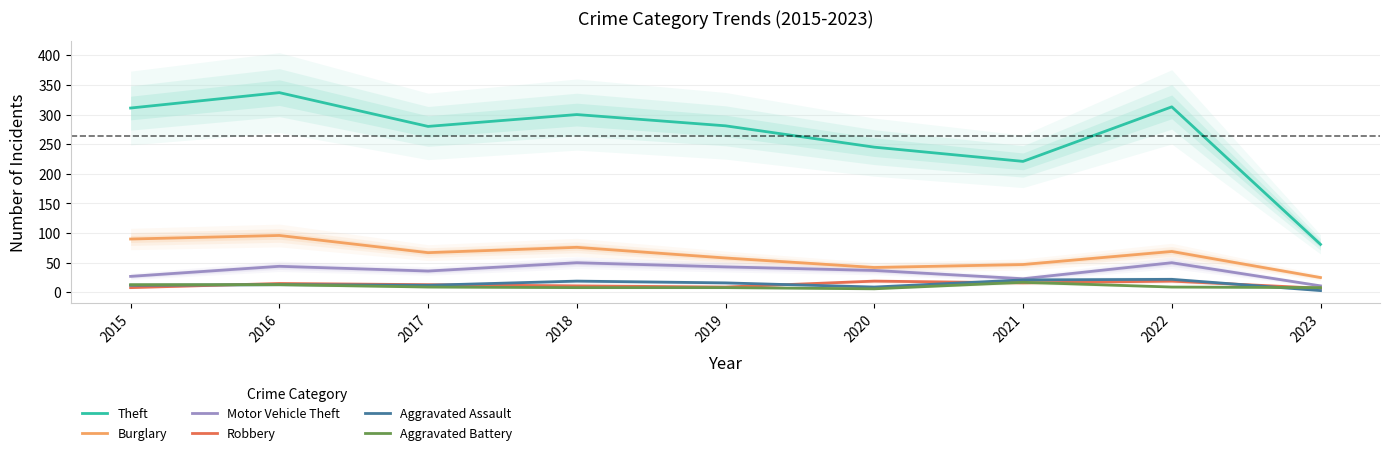

What is the difference between the Theft values at 2023 and 2017?

199